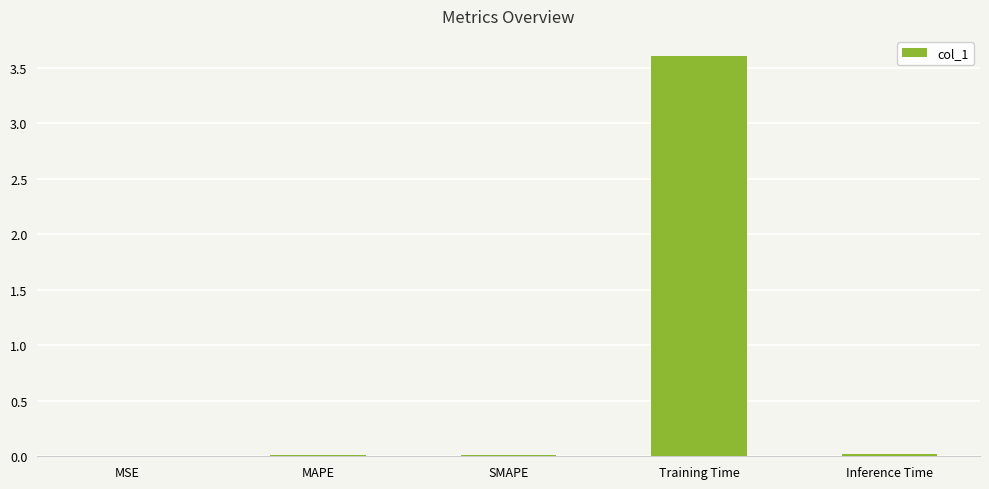

The chart shows a value of 1.2 at Training Time. True or false?

False